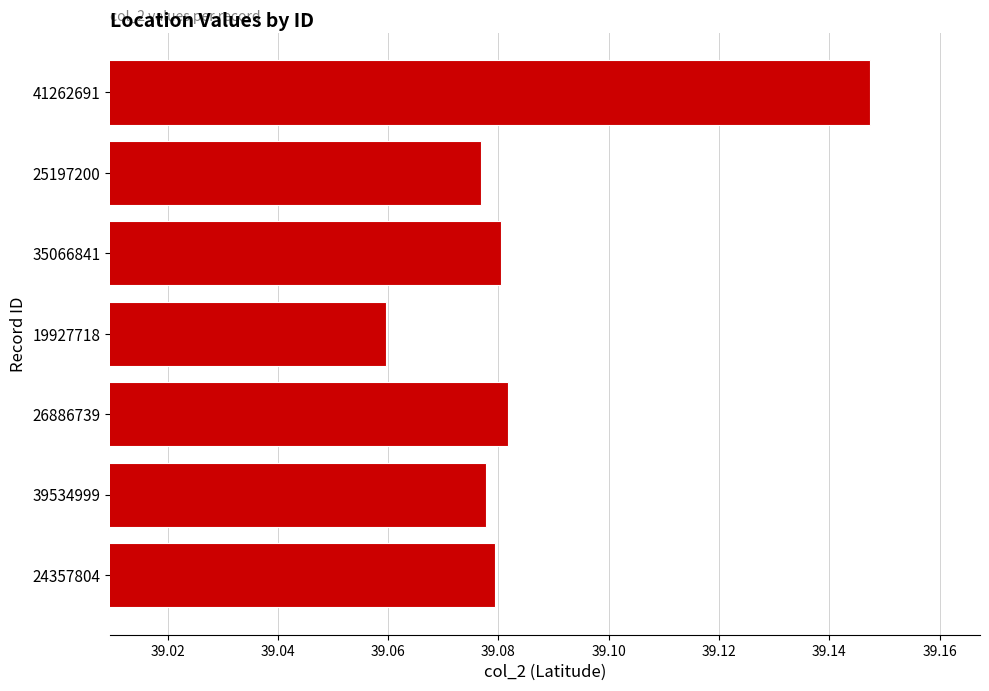

At which label is the value closest to 39?

19927718